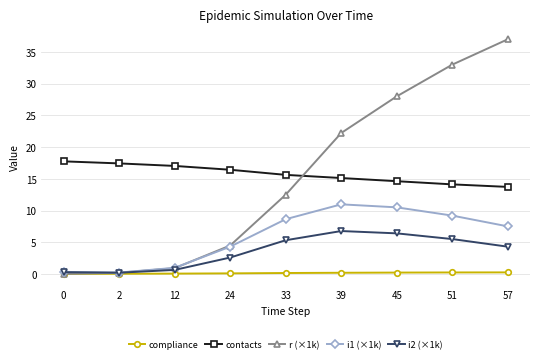

What is the sum of the compliance values at 45 and 33?

0.4